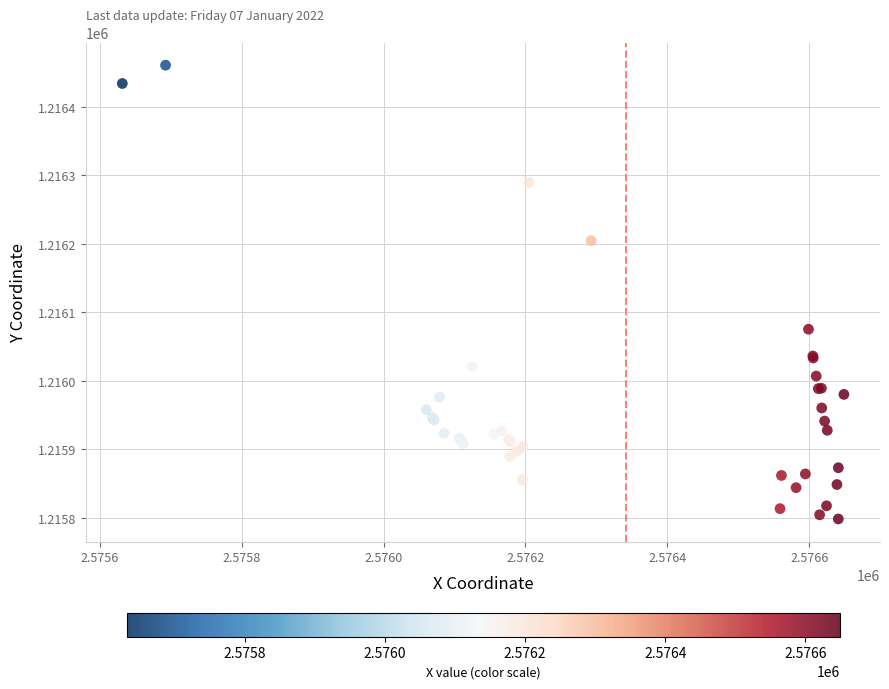

What Y value in the scatter plot is closest to 1216129?

1216075.2